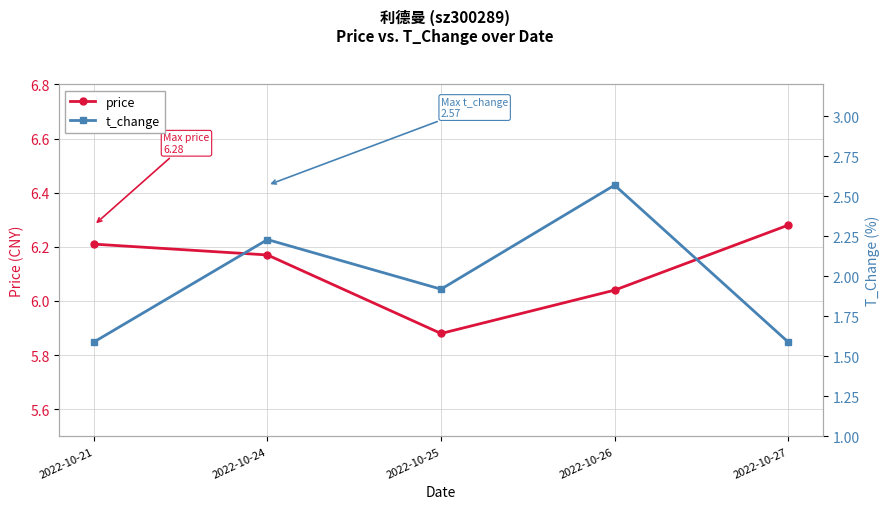

At which label does price first exceed 6?

2022-10-21